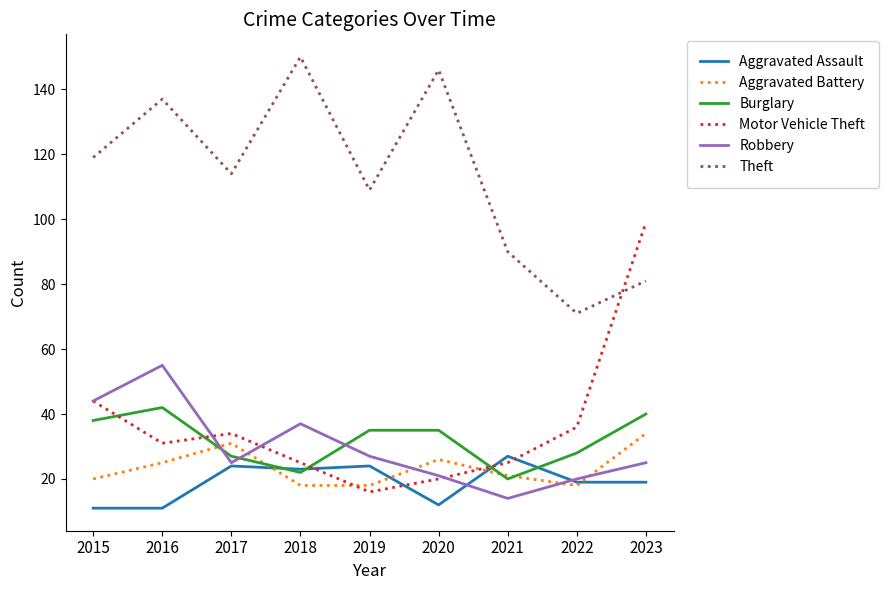

The Aggravated Assault series shows 27 at 2021. True or false?

True